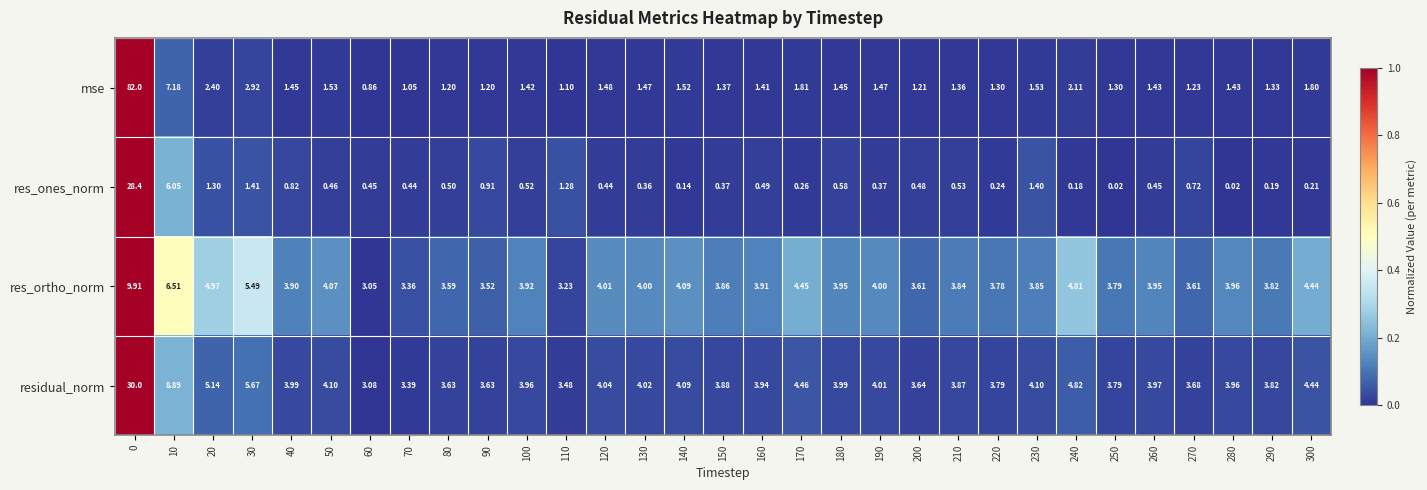

Rank the series at 60 from lowest to highest value.

res_ones_norm, mse, res_ortho_norm, residual_norm